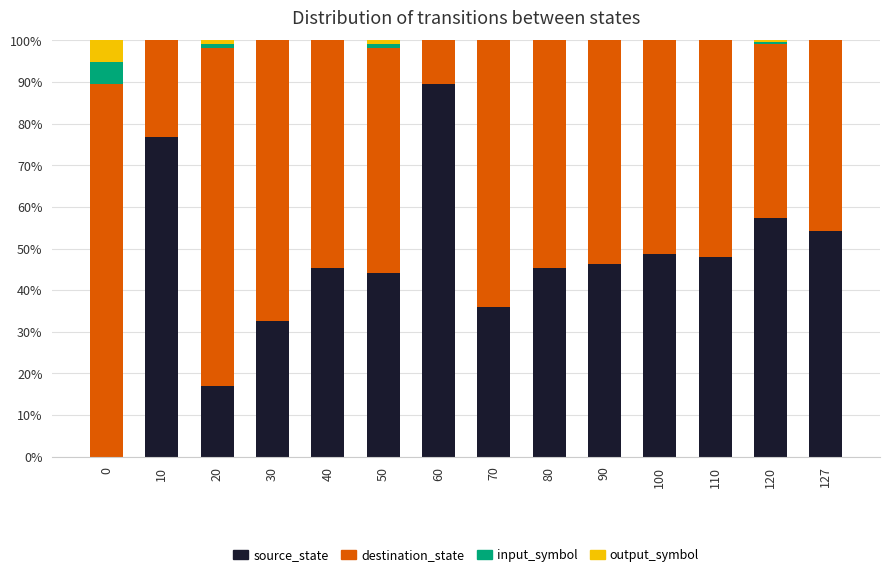

What is the sum of the source_state values at 70 and 60?

125.6